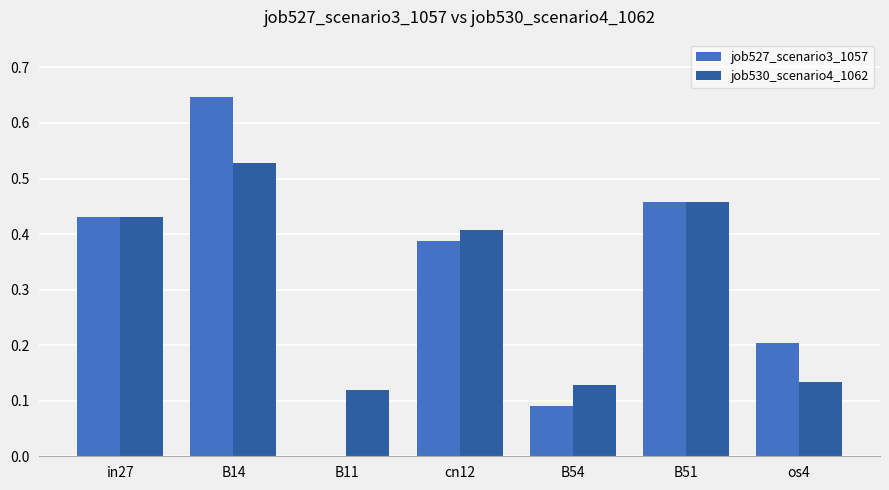

What is the sum of all job527_scenario3_1057 values?

2.2